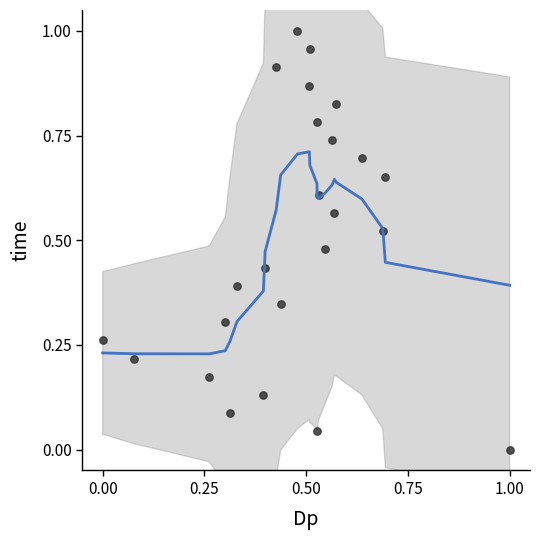

Count the number of points in this scatter plot.

24